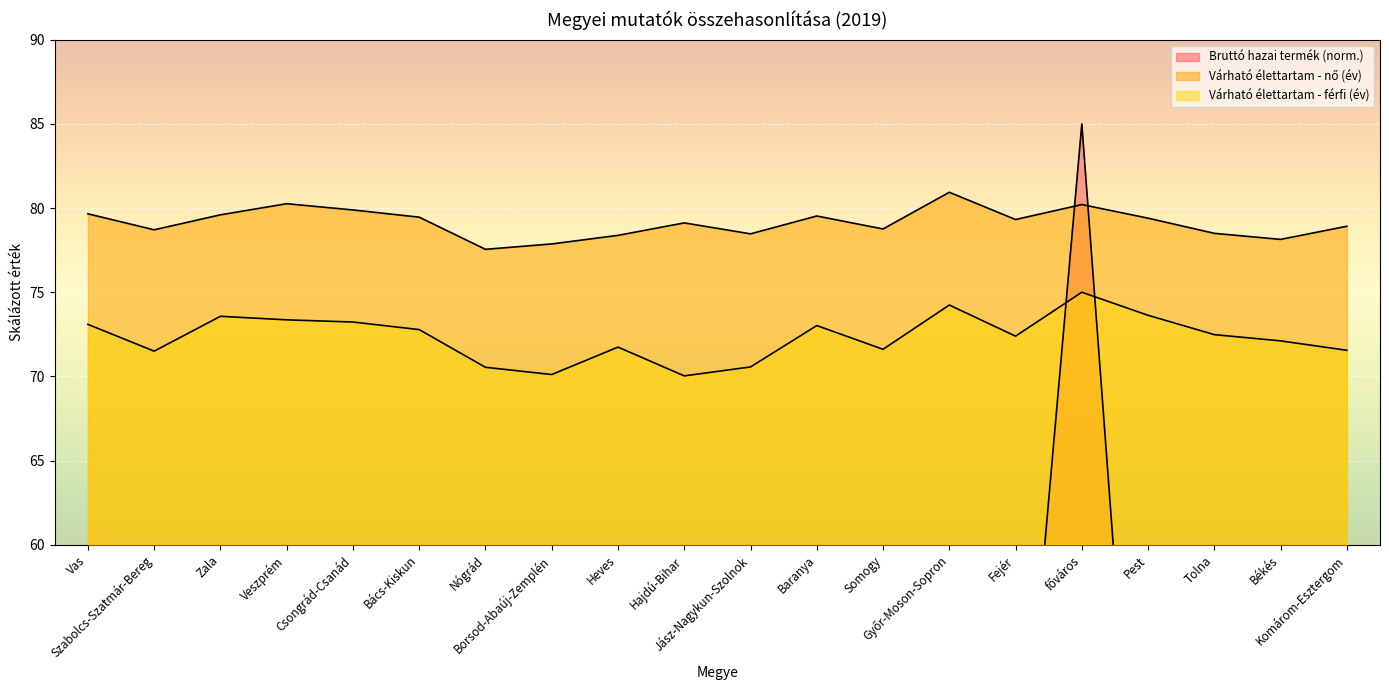

Which series has the largest total across all categories?

Várható élettartam - nő (év)